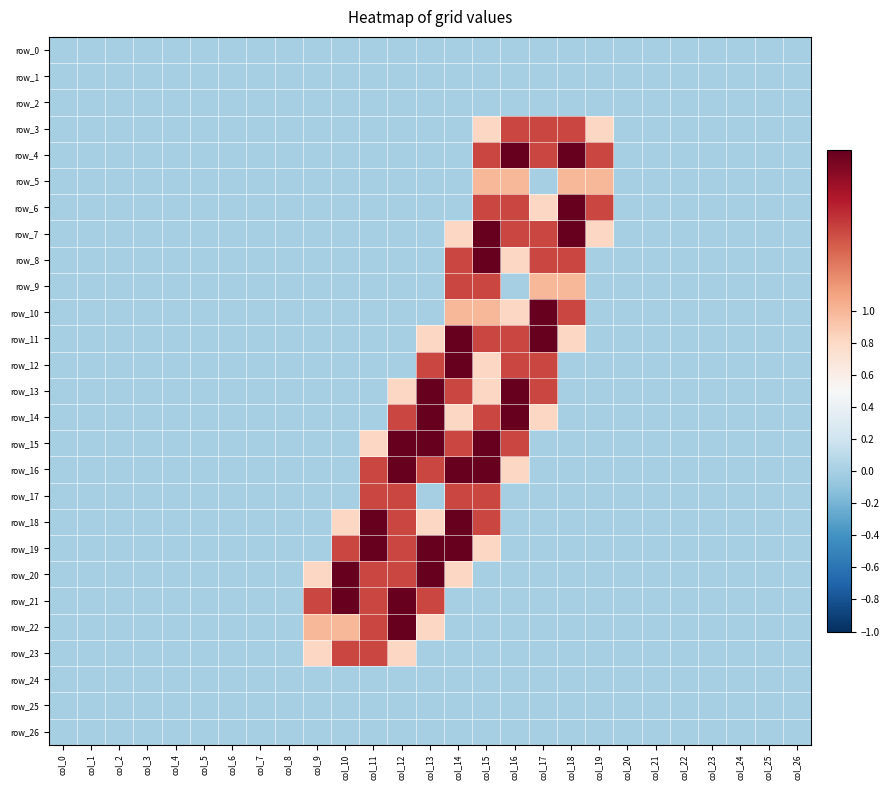

How many data points does each series have?

27